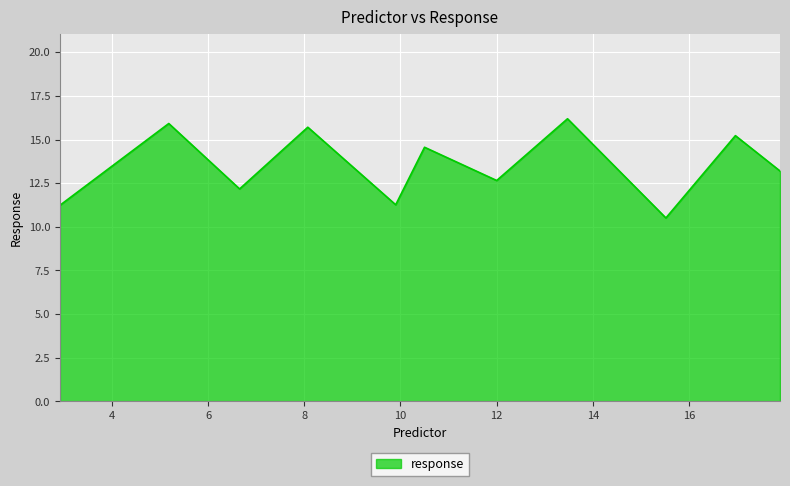

What is the sum of all values?

148.6